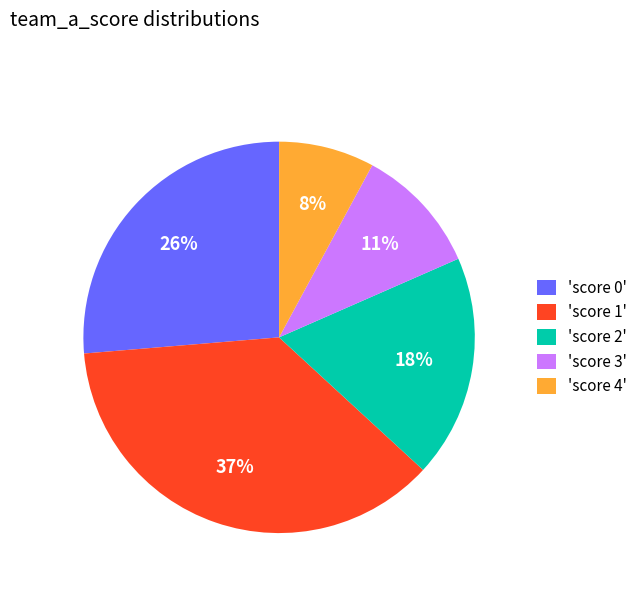

Is there any slice that represents more than half of the pie?

No